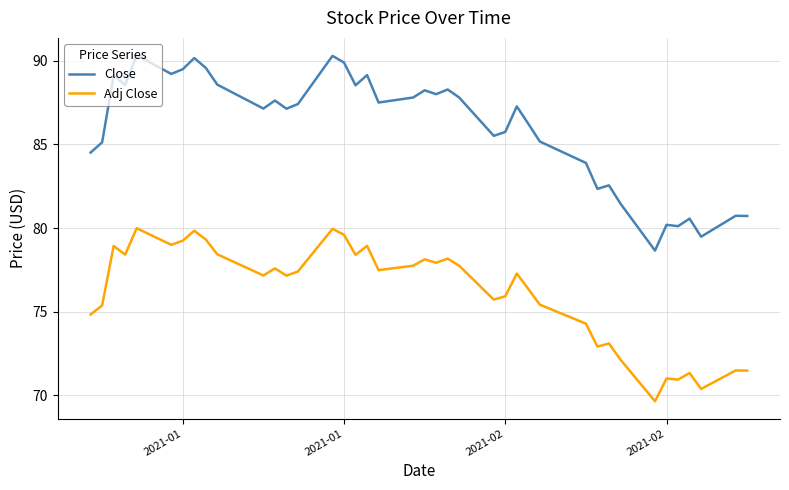

List the series in order of their overall mean, lowest first.

Adj Close, Close